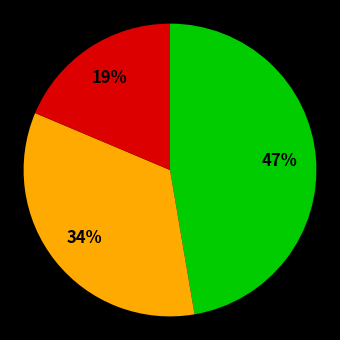

To the nearest percent, what is the average slice percentage?

33%